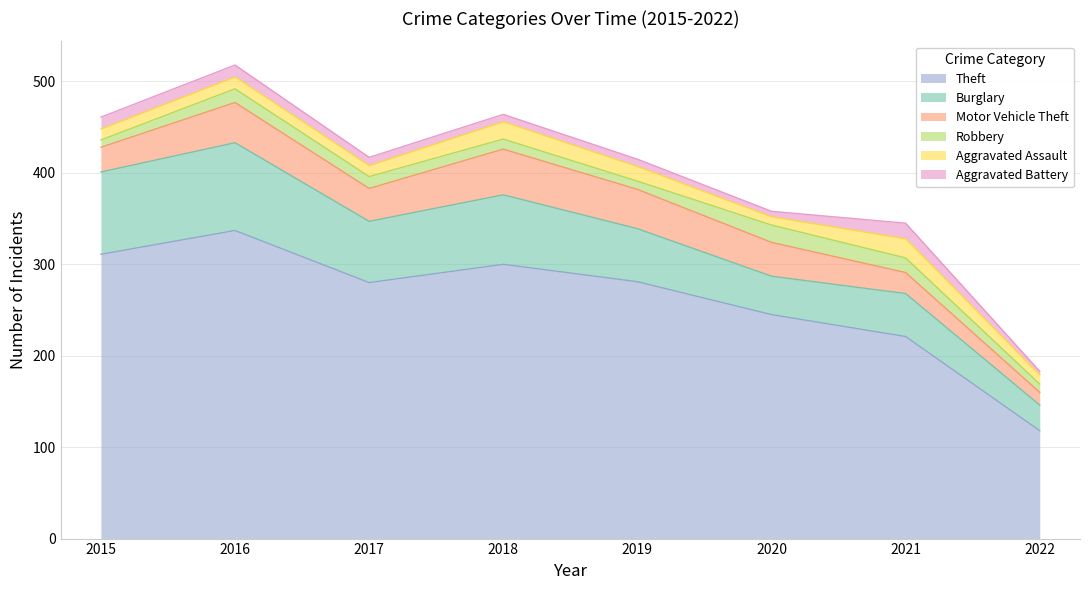

What are all the series names shown in the legend?

Theft, Burglary, Motor Vehicle Theft, Robbery, Aggravated Assault, Aggravated Battery